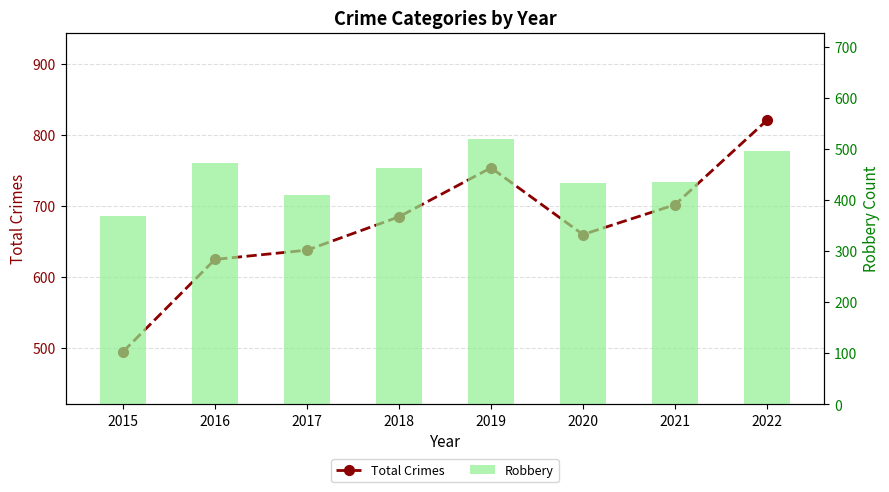

What is the sum of all Total Crimes values?

5380